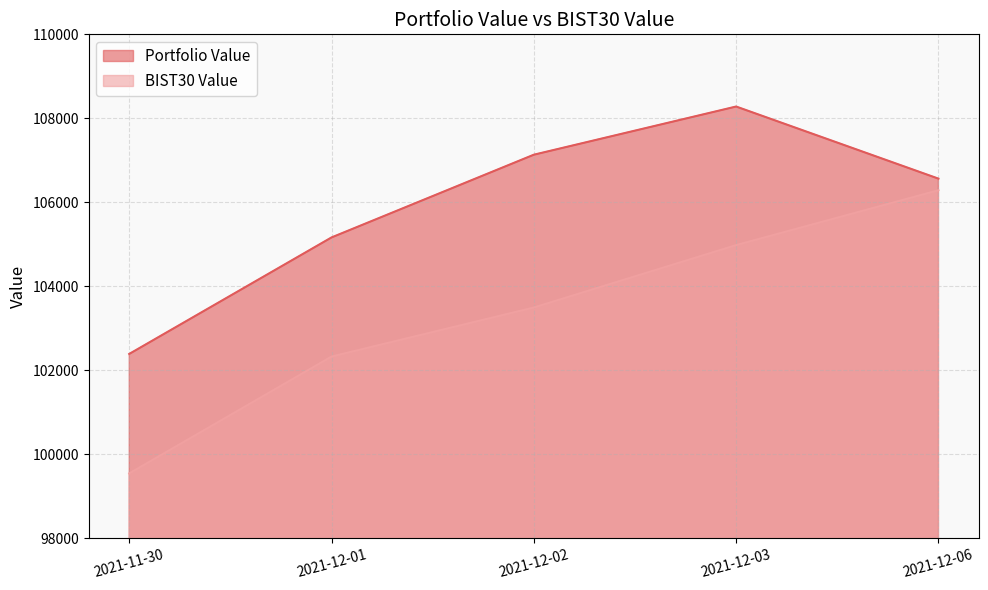

What are all the series names shown in the legend?

Portfolio Value, BIST30 Value